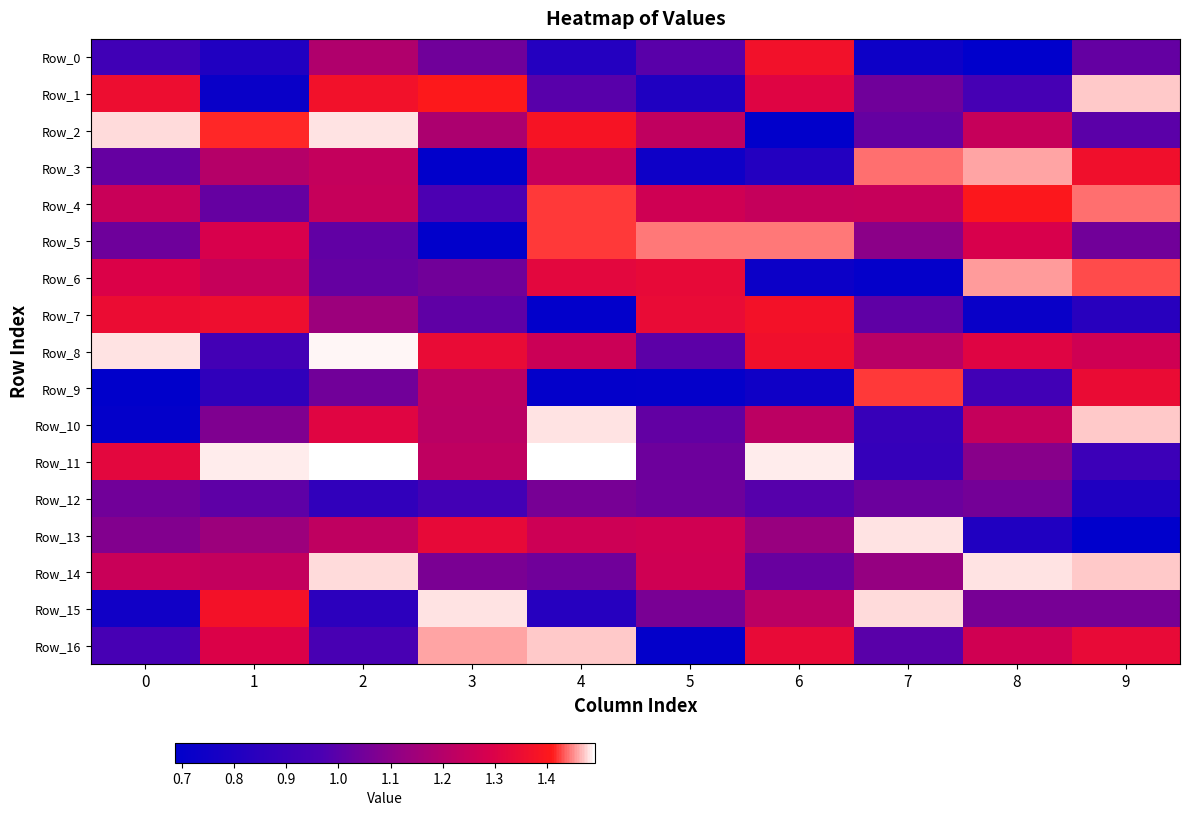

Reading right to left, transcribe all the data shown in this chart.

Row_0: 9=1.0	8=0.7	7=0.7	6=1.4	5=1.0	4=0.8	3=1.0	2=1.2	1=0.8	0=0.9
Row_1: 9=1.5	8=0.9	7=1.0	6=1.3	5=0.8	4=1.0	3=1.4	2=1.4	1=0.7	0=1.4
Row_2: 9=1.0	8=1.2	7=1.0	6=0.7	5=1.2	4=1.4	3=1.2	2=1.5	1=1.4	0=1.5
Row_3: 9=1.4	8=1.5	7=1.4	6=0.8	5=0.7	4=1.2	3=0.7	2=1.2	1=1.2	0=1.0
Row_4: 9=1.4	8=1.4	7=1.2	6=1.2	5=1.3	4=1.4	3=1.0	2=1.2	1=1.0	0=1.3
Row_5: 9=1.0	8=1.3	7=1.1	6=1.4	5=1.4	4=1.4	3=0.7	2=1.0	1=1.3	0=1.0
Row_6: 9=1.4	8=1.5	7=0.7	6=0.7	5=1.3	4=1.3	3=1.0	2=1.0	1=1.2	0=1.3
Row_7: 9=0.8	8=0.7	7=1.0	6=1.4	5=1.3	4=0.7	3=1.0	2=1.1	1=1.4	0=1.4
Row_8: 9=1.3	8=1.3	7=1.2	6=1.4	5=1.0	4=1.3	3=1.3	2=1.5	1=0.9	0=1.5
Row_9: 9=1.3	8=0.9	7=1.4	6=0.7	5=0.7	4=0.7	3=1.2	2=1.0	1=0.9	0=0.7
Row_10: 9=1.5	8=1.2	7=0.9	6=1.2	5=1.0	4=1.5	3=1.2	2=1.3	1=1.1	0=0.7
Row_11: 9=0.9	8=1.1	7=0.9	6=1.5	5=1.0	4=1.5	3=1.2	2=1.5	1=1.5	0=1.3
Row_12: 9=0.8	8=1.1	7=1.0	6=1.0	5=1.0	4=1.1	3=0.9	2=0.9	1=1.0	0=1.0
Row_13: 9=0.7	8=0.8	7=1.5	6=1.1	5=1.3	4=1.3	3=1.3	2=1.2	1=1.1	0=1.1
Row_14: 9=1.5	8=1.5	7=1.1	6=1.0	5=1.3	4=1.0	3=1.1	2=1.5	1=1.2	0=1.3
Row_15: 9=1.1	8=1.1	7=1.5	6=1.2	5=1.1	4=0.8	3=1.5	2=0.9	1=1.4	0=0.7
Row_16: 9=1.3	8=1.3	7=1.0	6=1.3	5=0.7	4=1.5	3=1.5	2=1.0	1=1.3	0=0.9